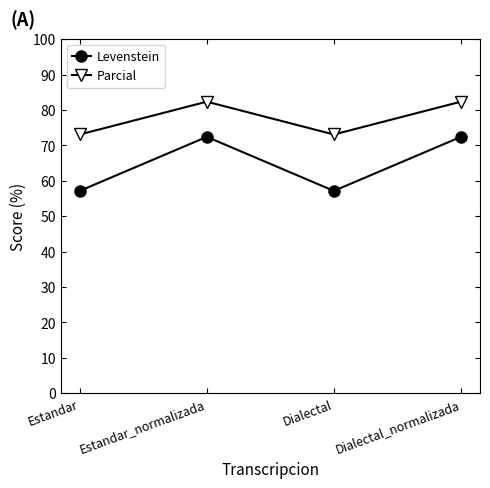

Where does the Levenstein series first go above 72?

Estandar_normalizada